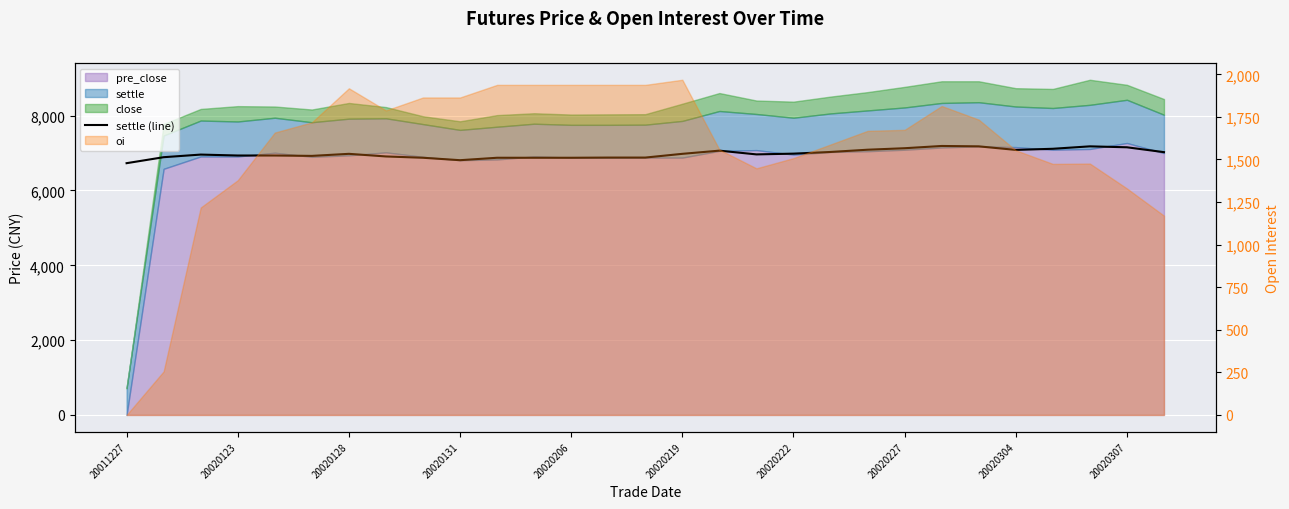

True or false: there are more than 2 points higher than both neighbors.

True